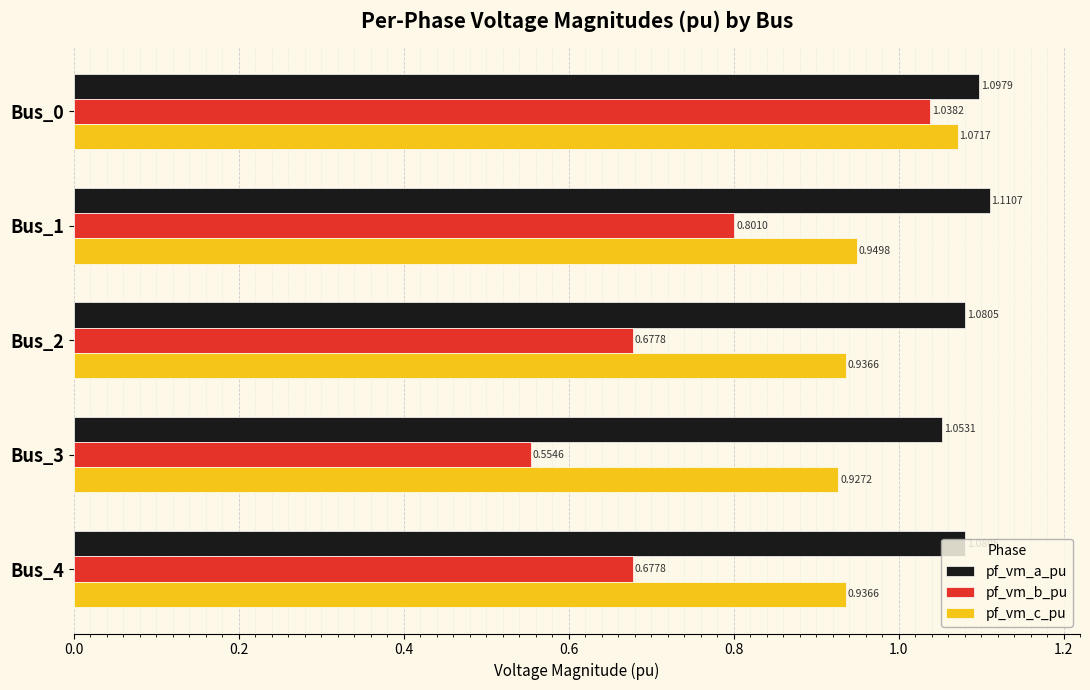

At which label is pf_vm_c_pu closest to 0?

Bus_3